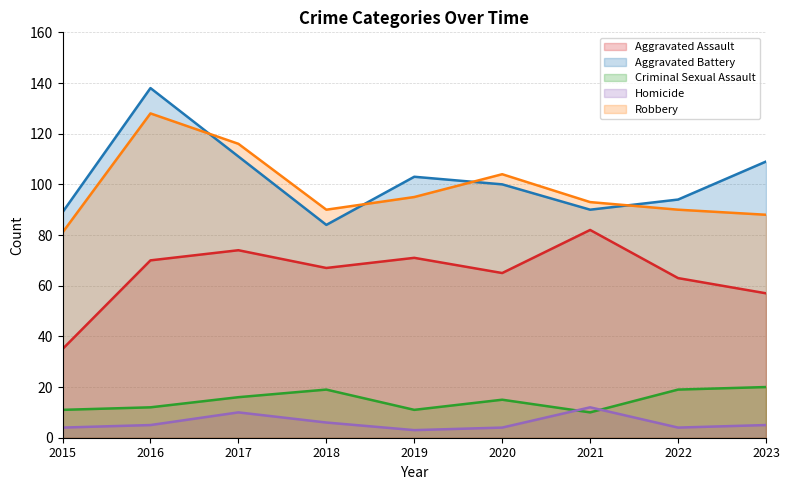

What is the difference between the Criminal Sexual Assault values at 2015 and 2022?

8